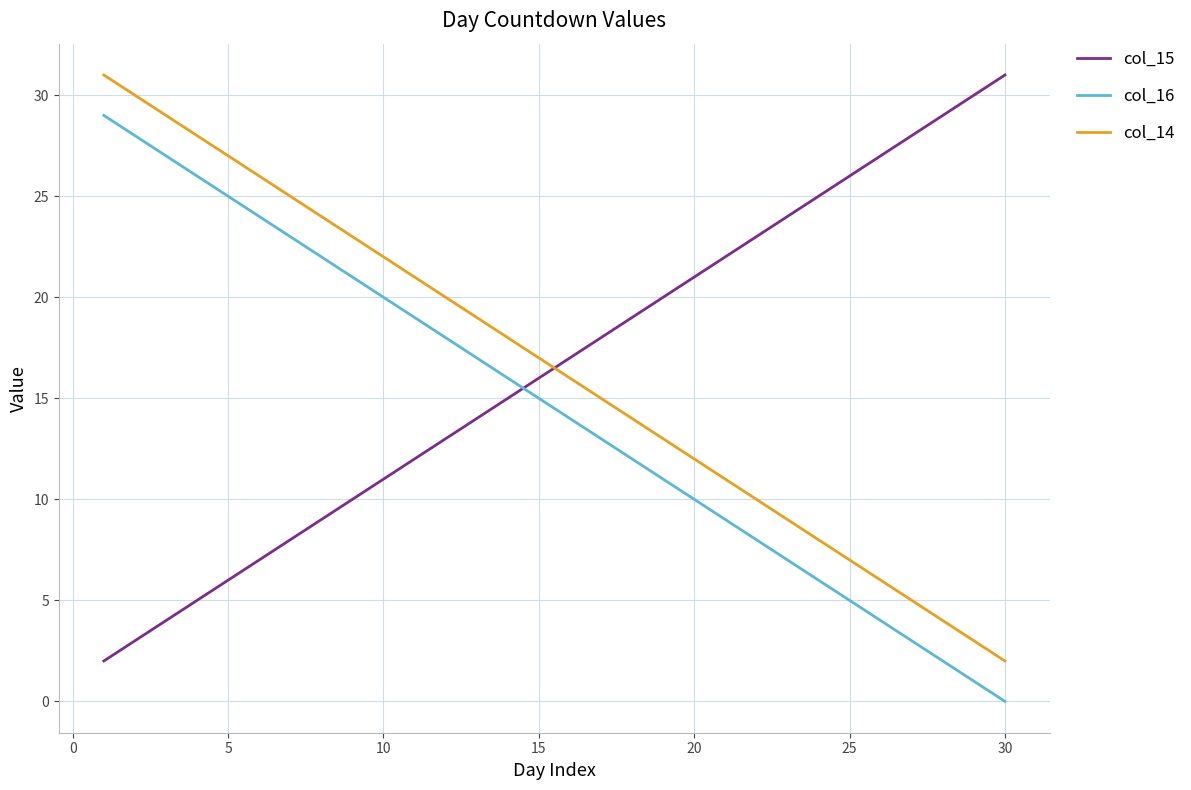

What is the greatest value displayed?

31